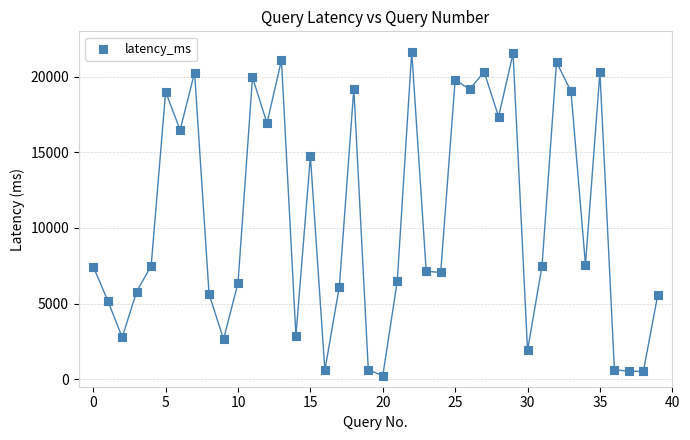

What is the range of Y values (max minus min)?

21434.9